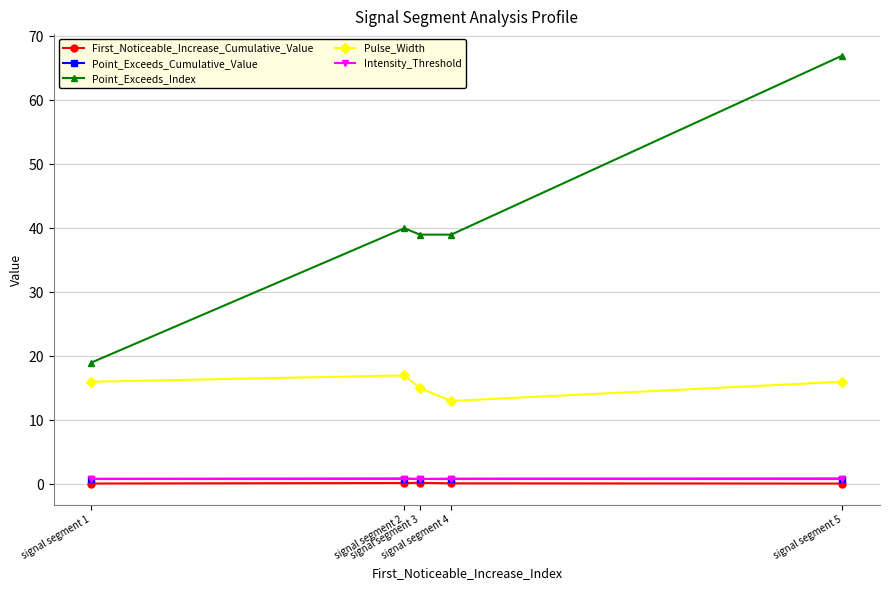

True or false: First_Noticeable_Increase_Cumulative_Value has more than 2 points higher than both neighbors.

False